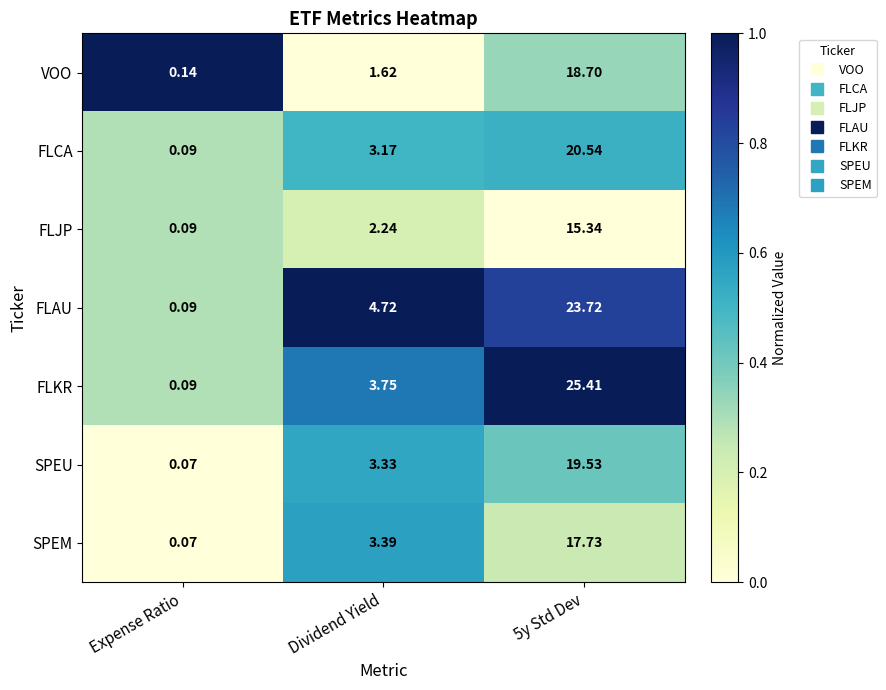

At 5y Std Dev, list the series in order from largest to smallest.

FLKR, FLAU, FLCA, SPEU, VOO, SPEM, FLJP